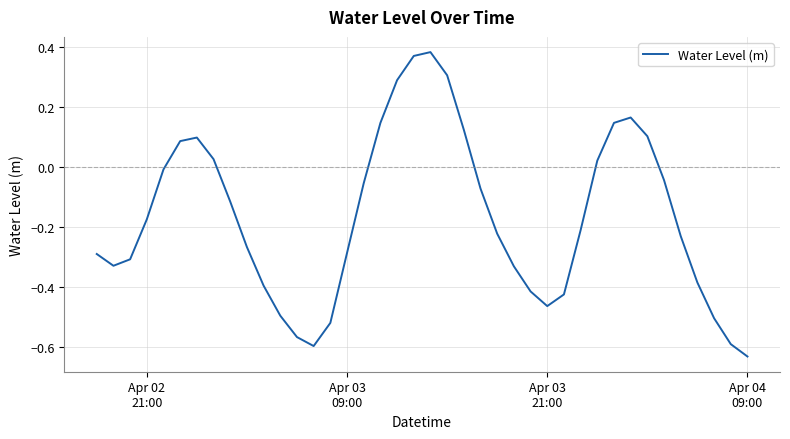

What is the difference between the maximum and minimum values?

1.0